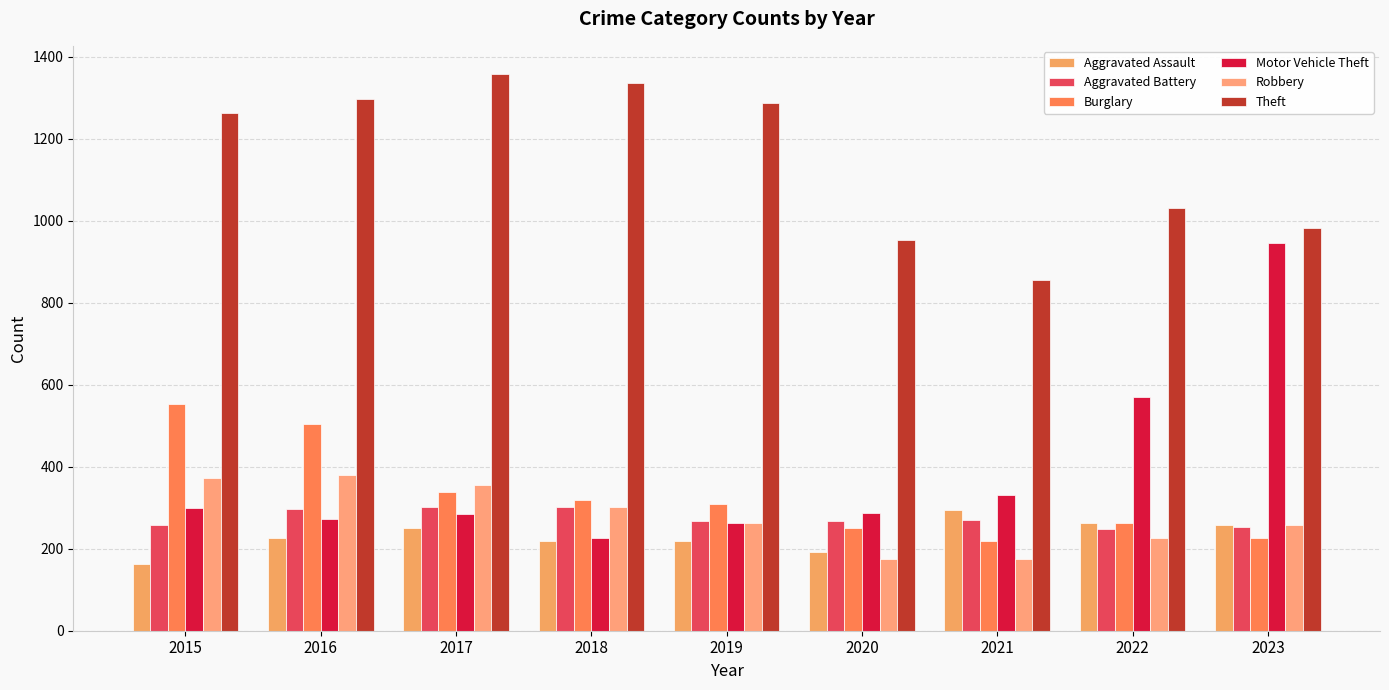

Count the number of categories in the chart.

9